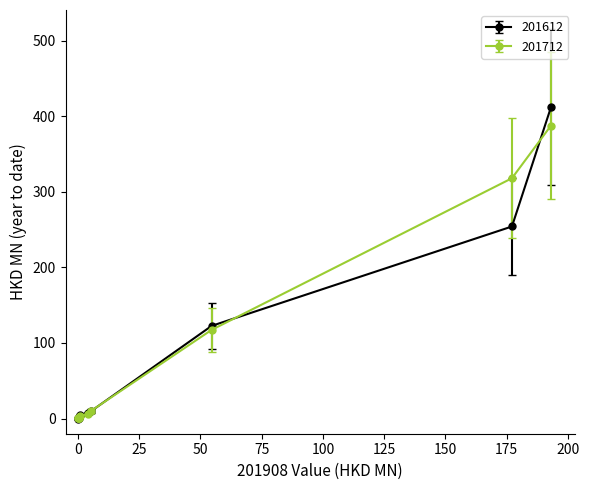

How many lines are shown in the chart?

2